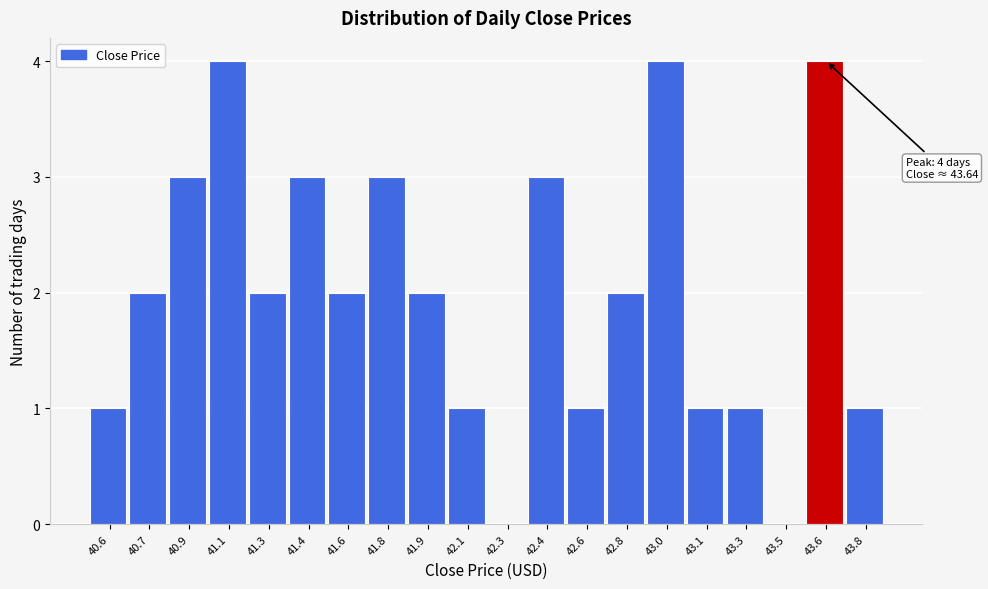

Reading right to left, what are all the values shown in this chart?

43.8=1	43.6=4	43.5=0	43.3=1	43.1=1	43.0=4	42.8=2	42.6=1	42.4=3	42.3=0	42.1=1	41.9=2	41.8=3	41.6=2	41.4=3	41.3=2	41.1=4	40.9=3	40.7=2	40.6=1